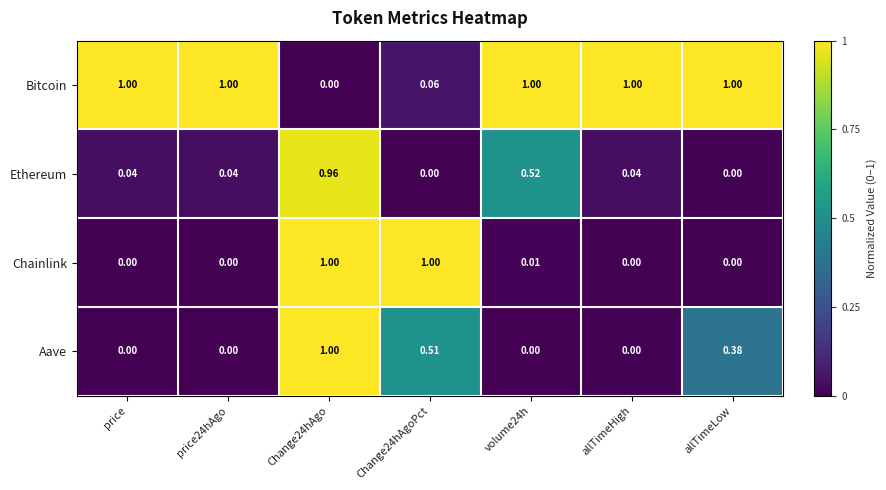

Which series has the largest total across all categories?

Bitcoin